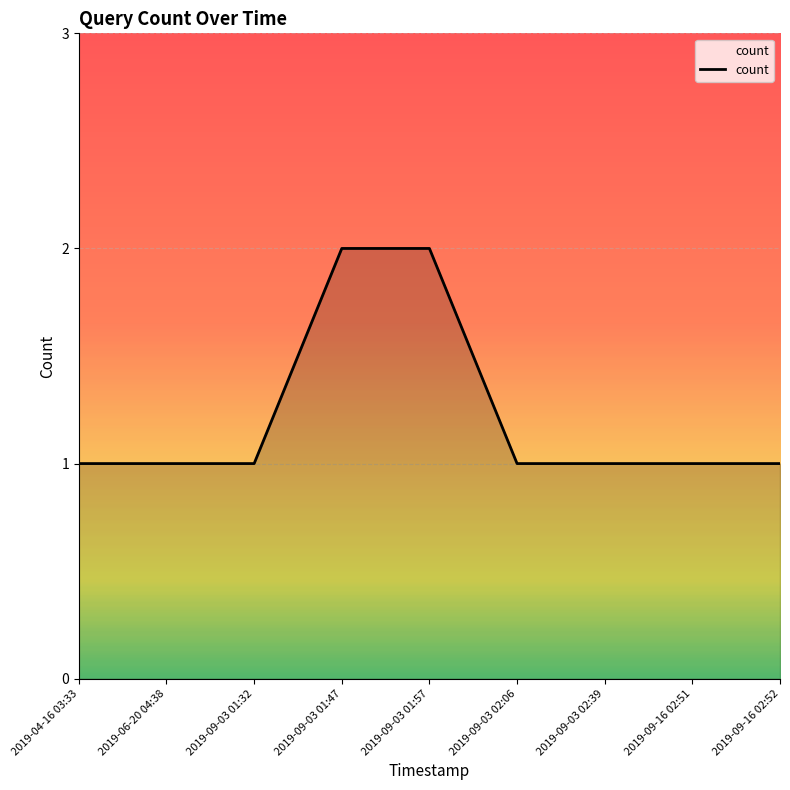

What is the change in value from 2019-04-16 03:33 to 2019-09-03 01:57?

+1